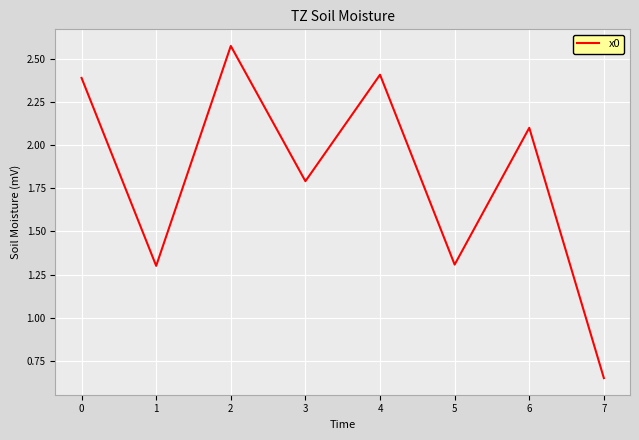

What is the sum of the values at 3 and 6?

3.9